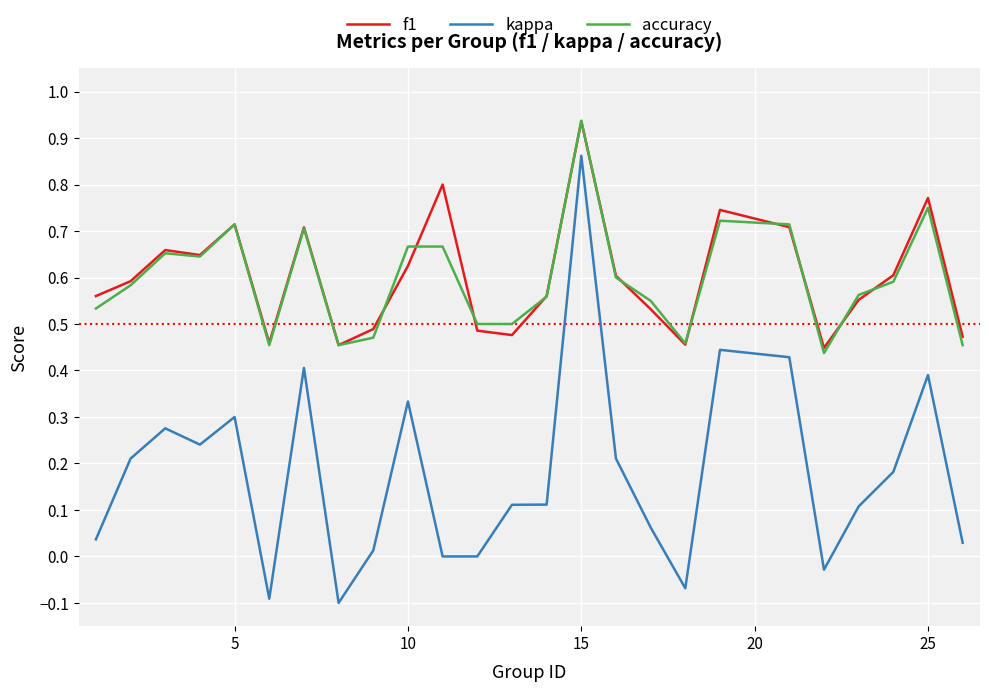

True or false: kappa and accuracy cross at least once.

False